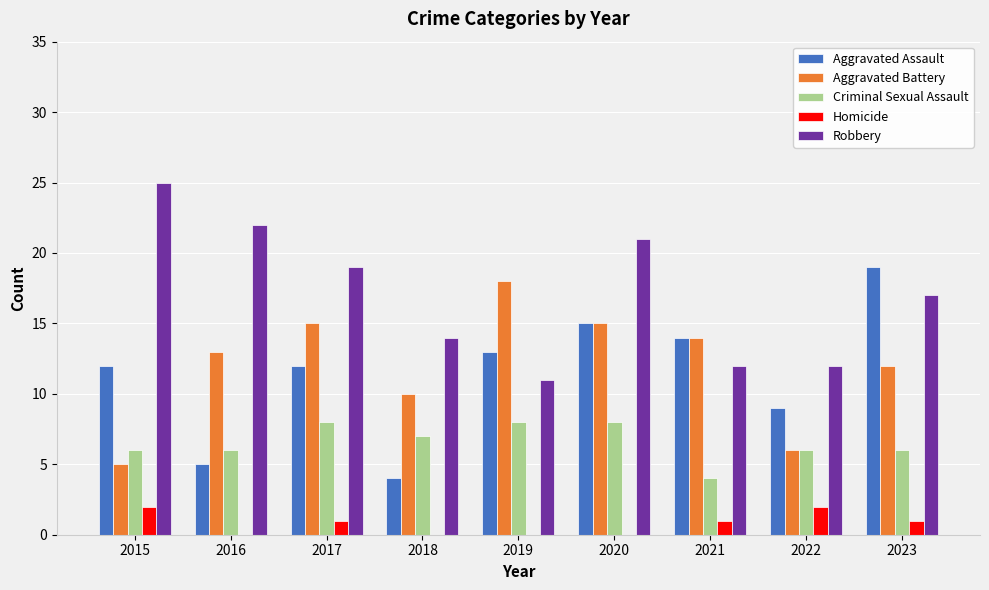

What is the maximum value shown in the chart?

25